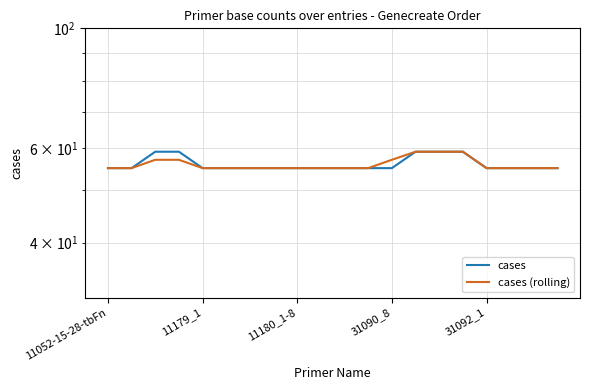

True or false: cases (rolling) and cases cross at least once.

False